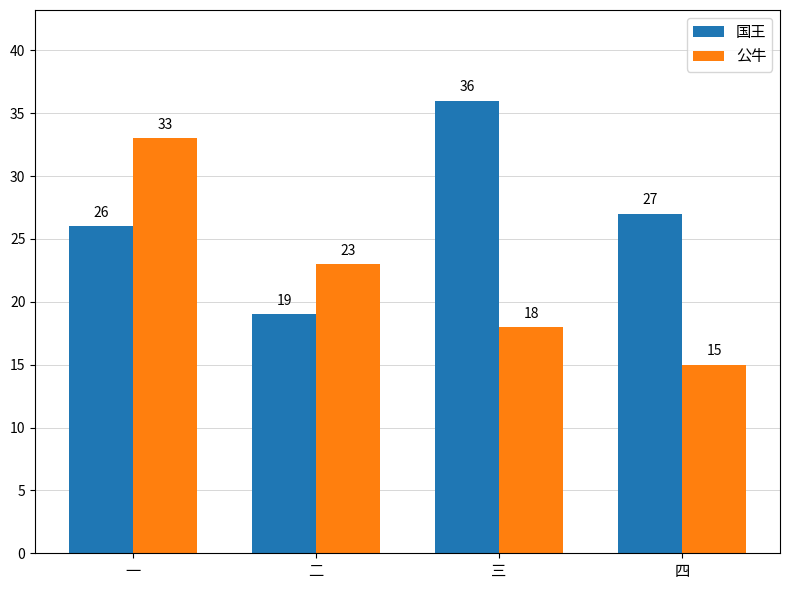

Rank the series by their average value, from lowest to highest.

公牛, 国王